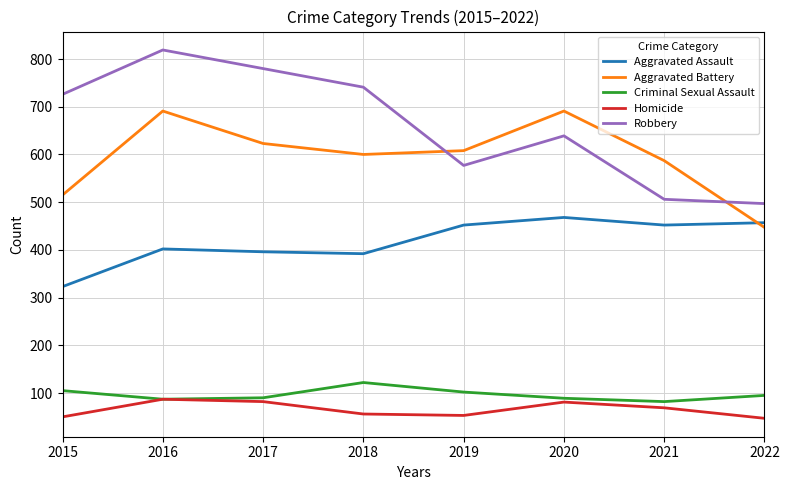

At 2015, list the series in order from largest to smallest.

Robbery, Aggravated Battery, Aggravated Assault, Criminal Sexual Assault, Homicide